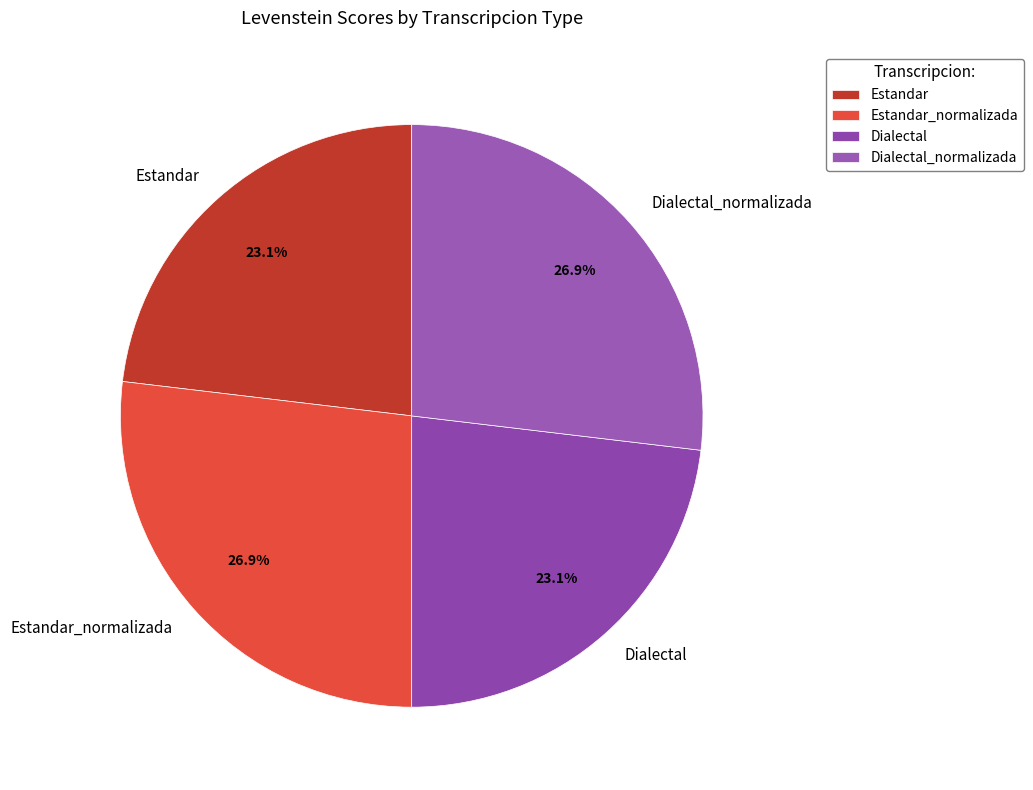

To the nearest percent, what portion does Estandar_normalizada represent?

27%